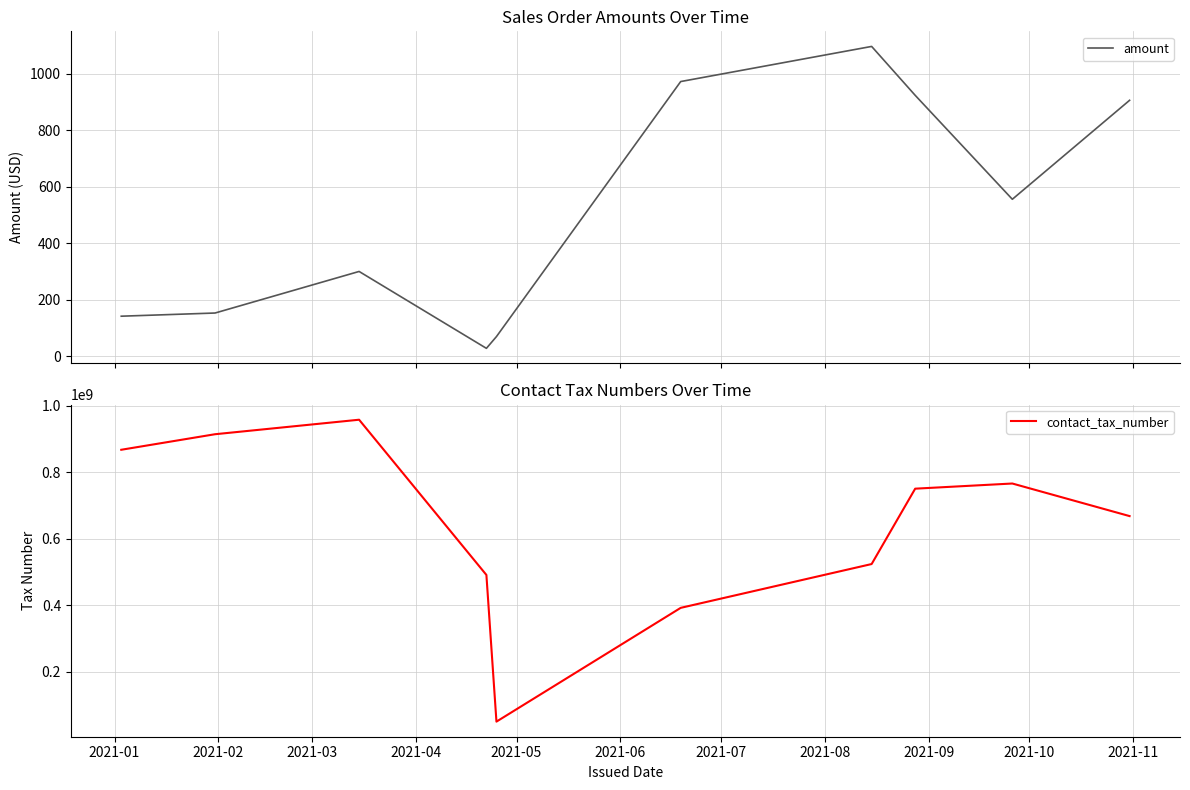

What is the maximum value for contact_tax_number?

958101491